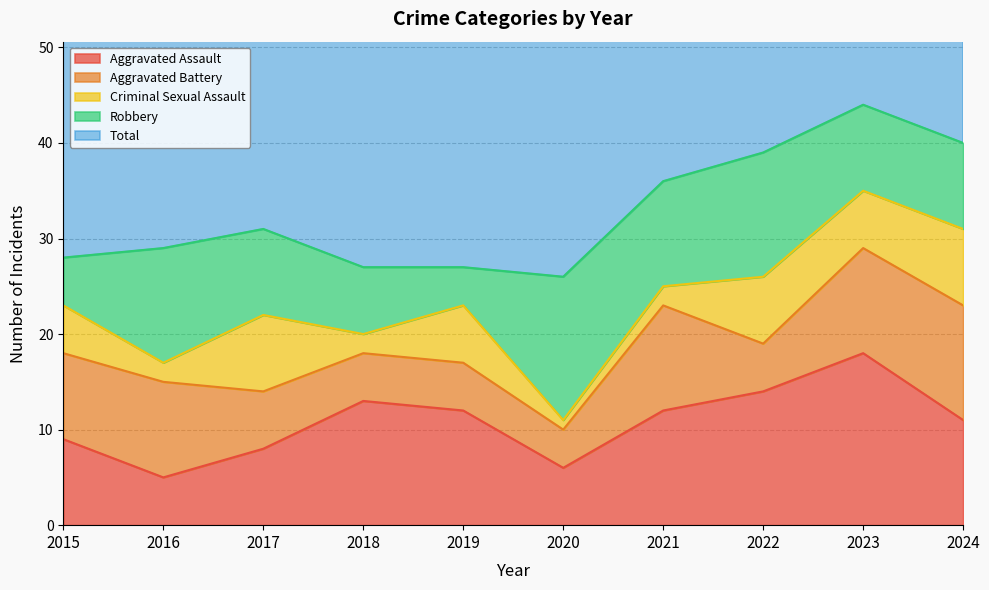

The value of Total at 2024 is 24. True or false?

False